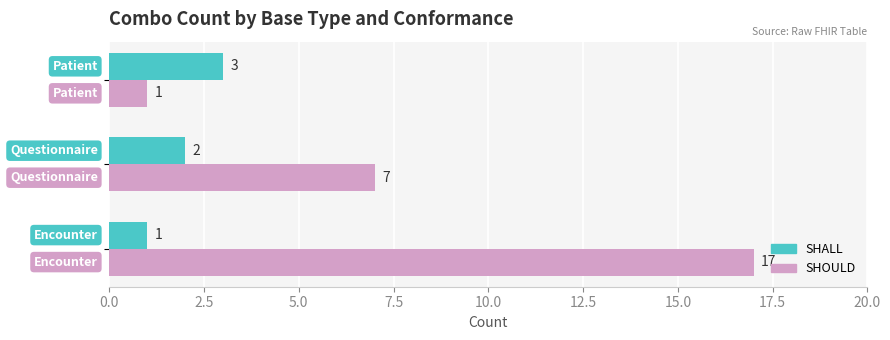

Which series has the largest range (max minus min)?

SHOULD